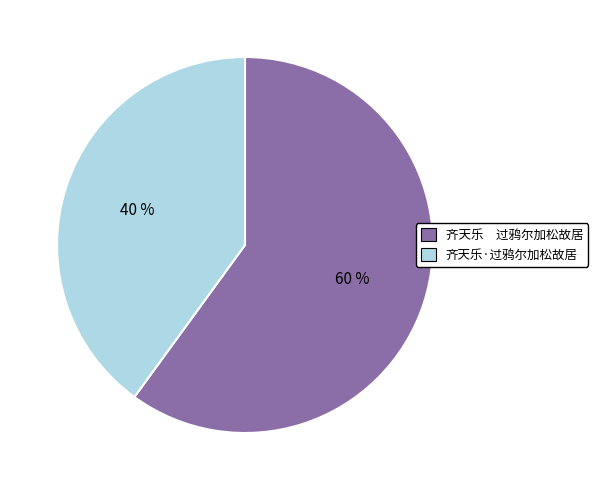

To the nearest percent, what percentage of the pie is 齐天乐·过鸦尔加松故居?

40%